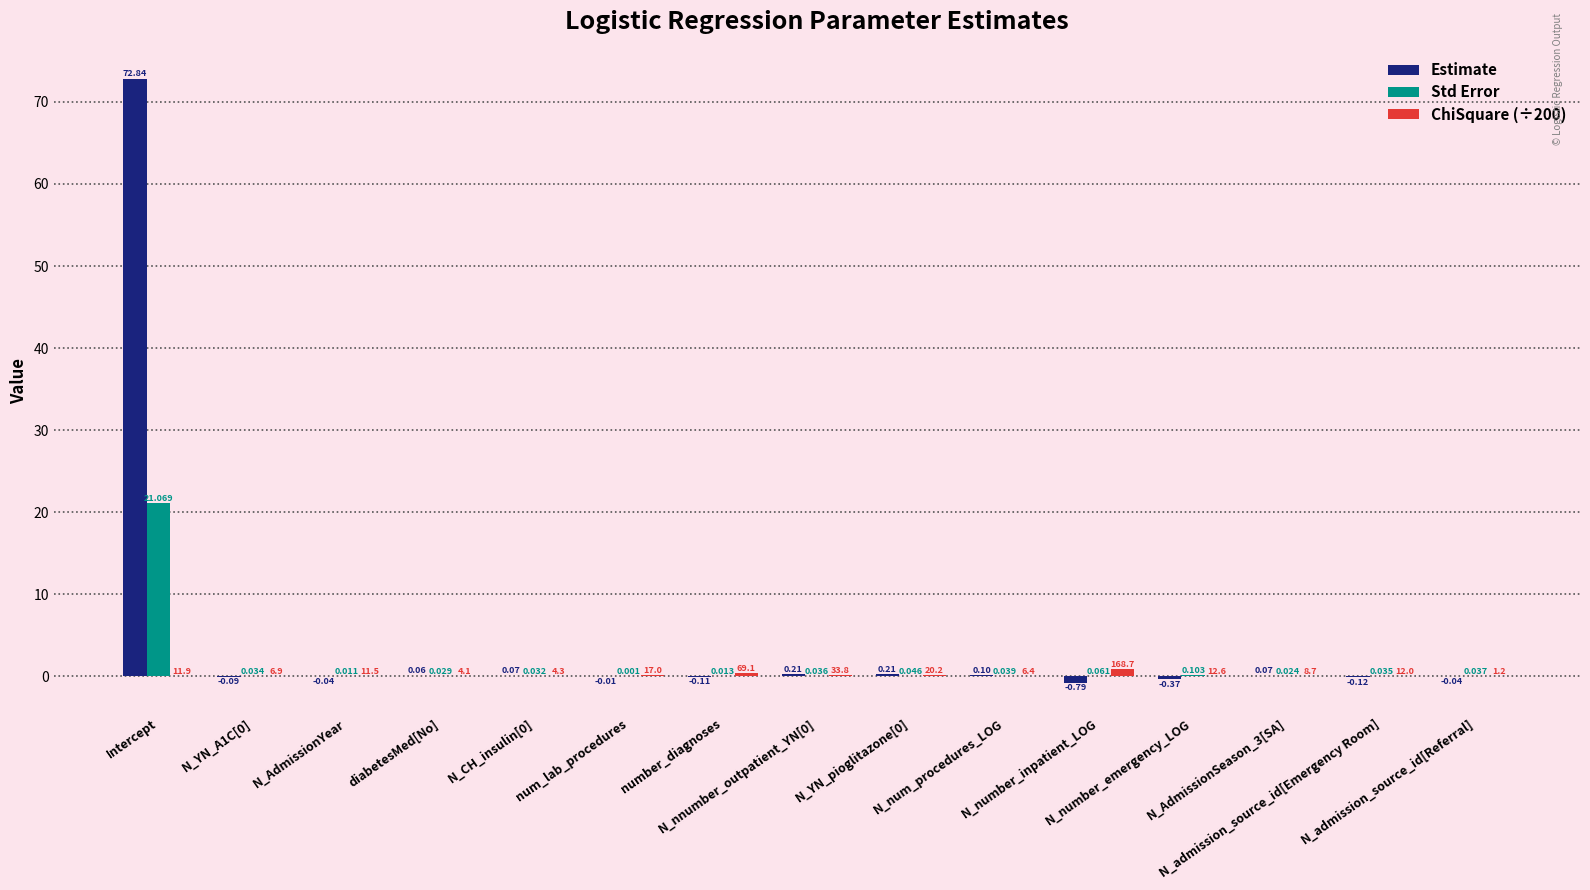

Which category has the highest value in the ChiSquare (÷200) series?

N_number_inpatient_LOG